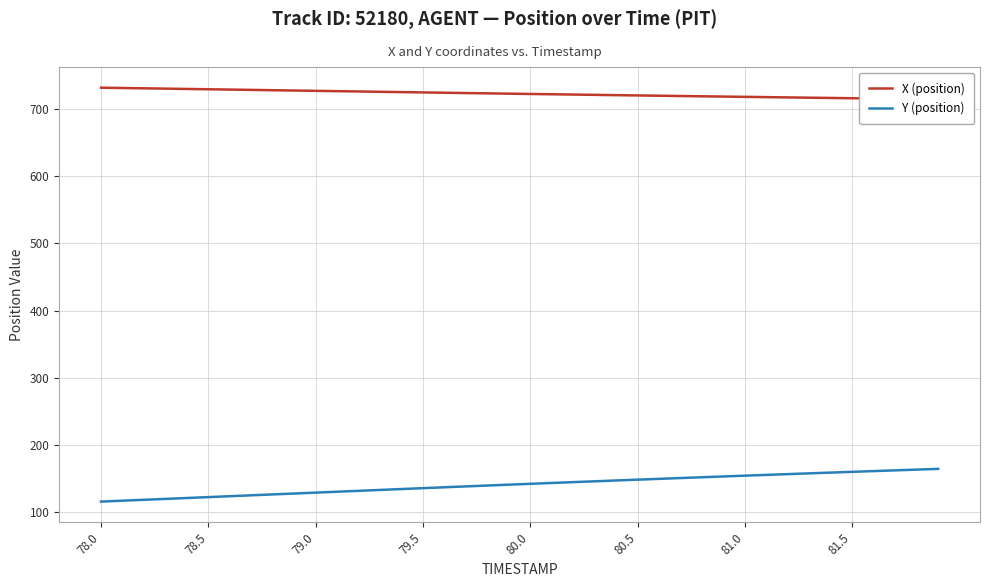

True or false: Y (position) and X (position) cross at least once.

False